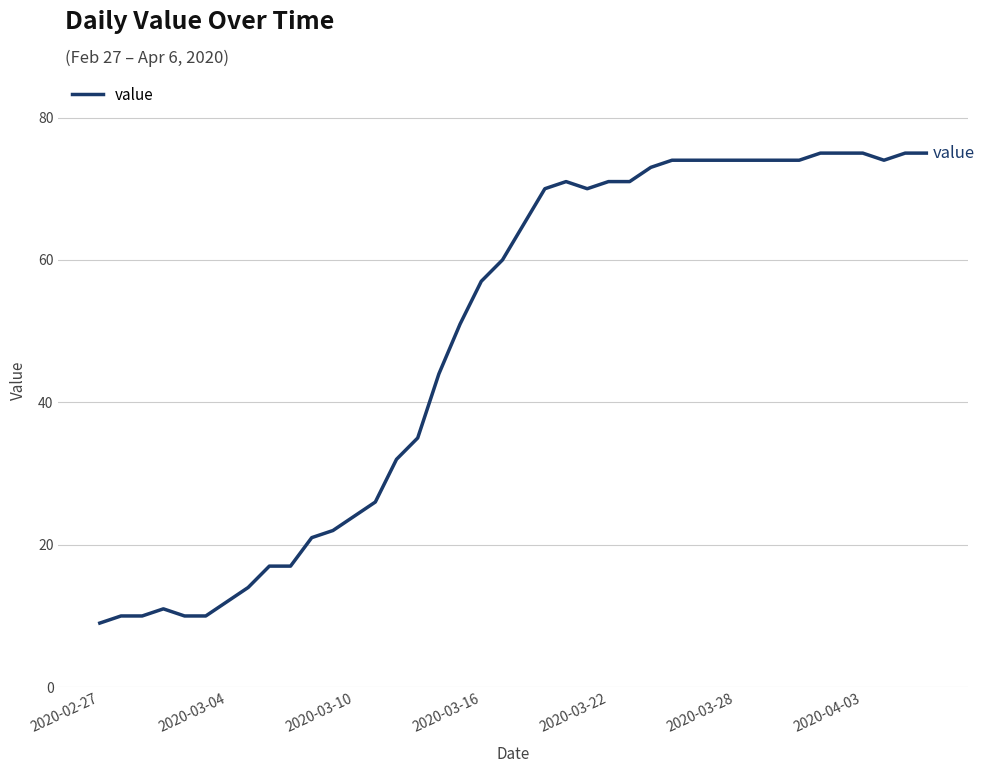

Reading right to left, what are all the values shown in this chart?

75	75	74	75	75	75	74	74	74	74	74	74	74	73	71	71	70	71	70	65	60	57	51	44	35	32	26	24	22	21	17	17	14	12	10	10	11	10	10	9